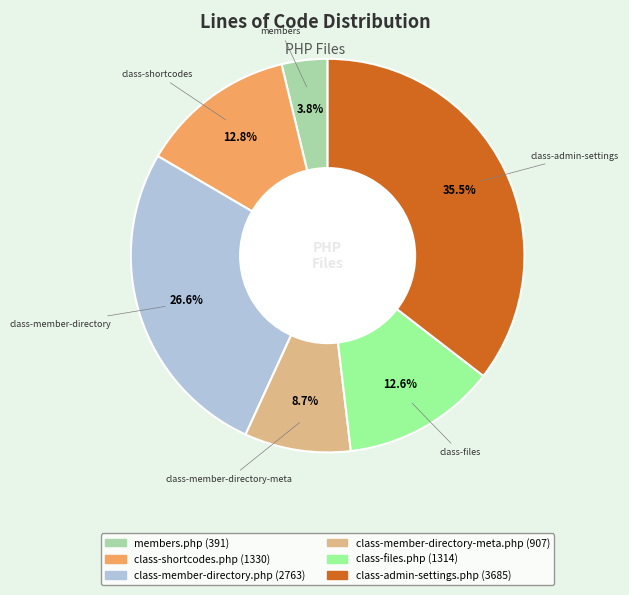

Between class-shortcodes.php and class-member-directory.php, which is larger?

class-member-directory.php